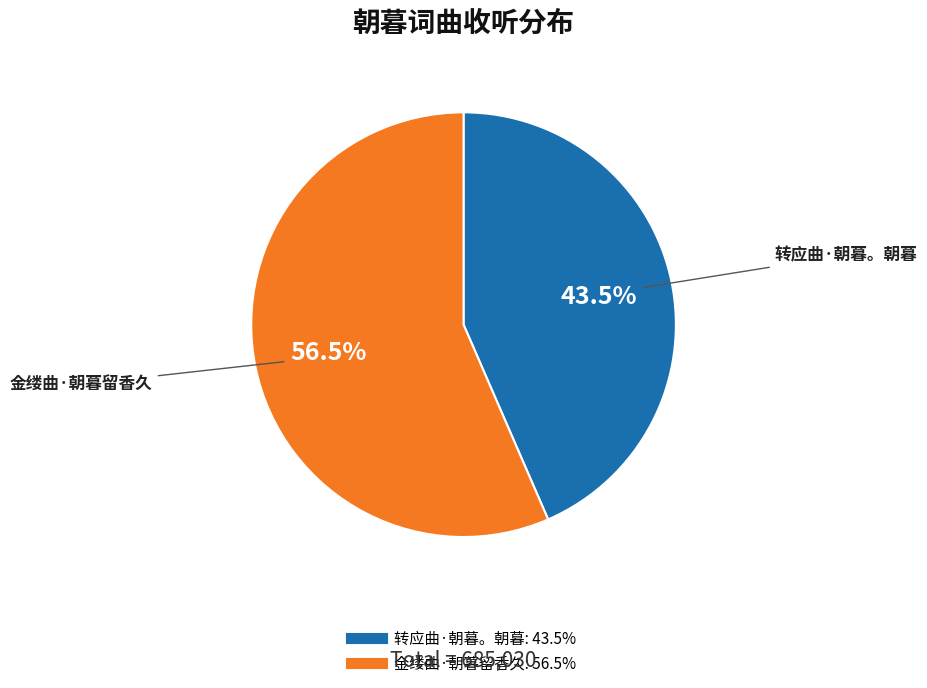

What is the largest slice in the pie chart?

金缕曲·朝暮留香久